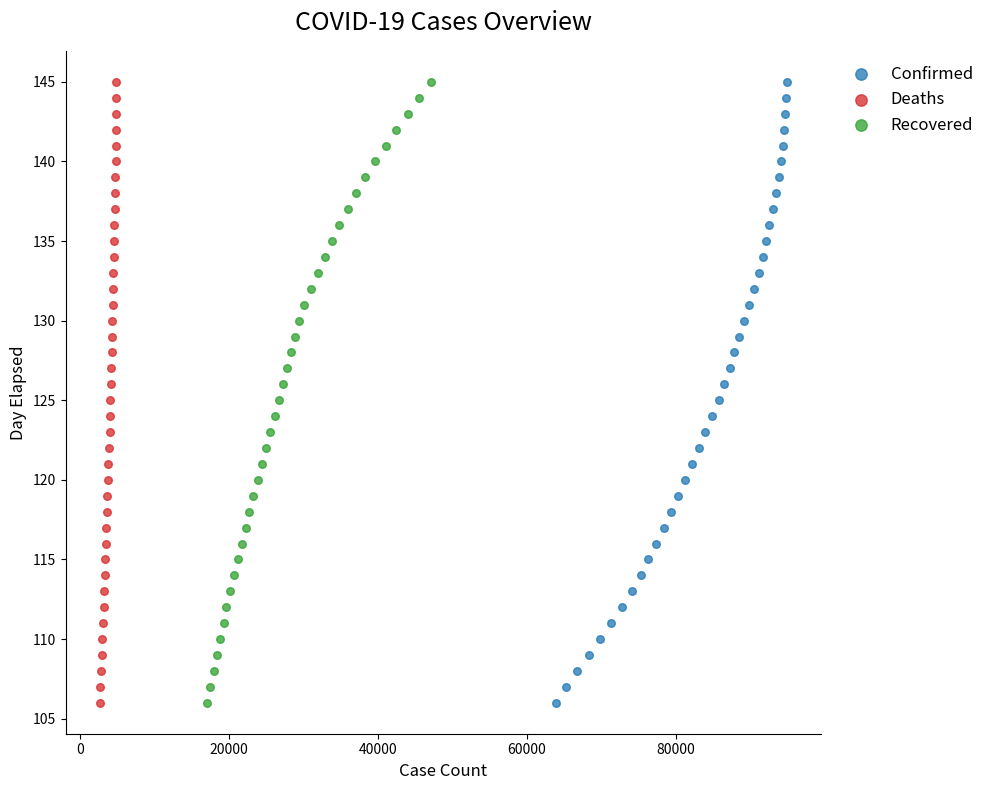

What are all the series names shown in the legend?

Confirmed, Deaths, Recovered